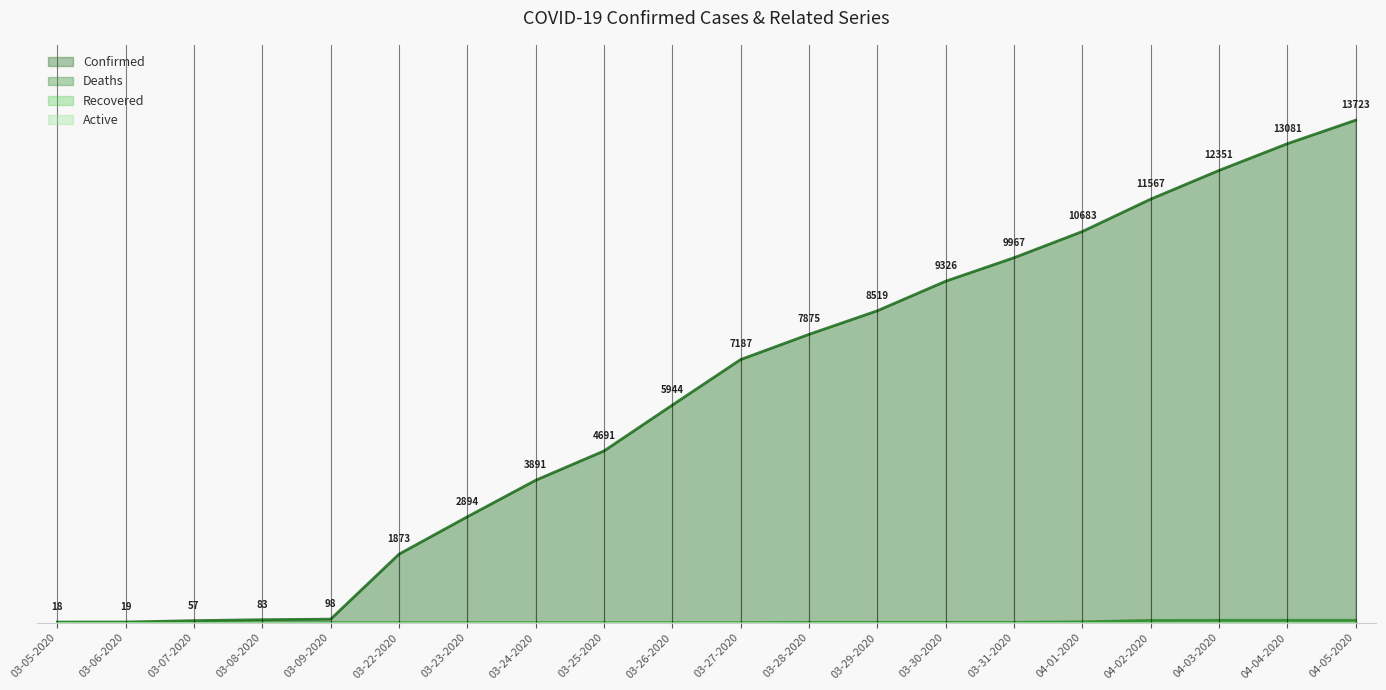

At which label is Confirmed closest to 6870?

03-27-2020